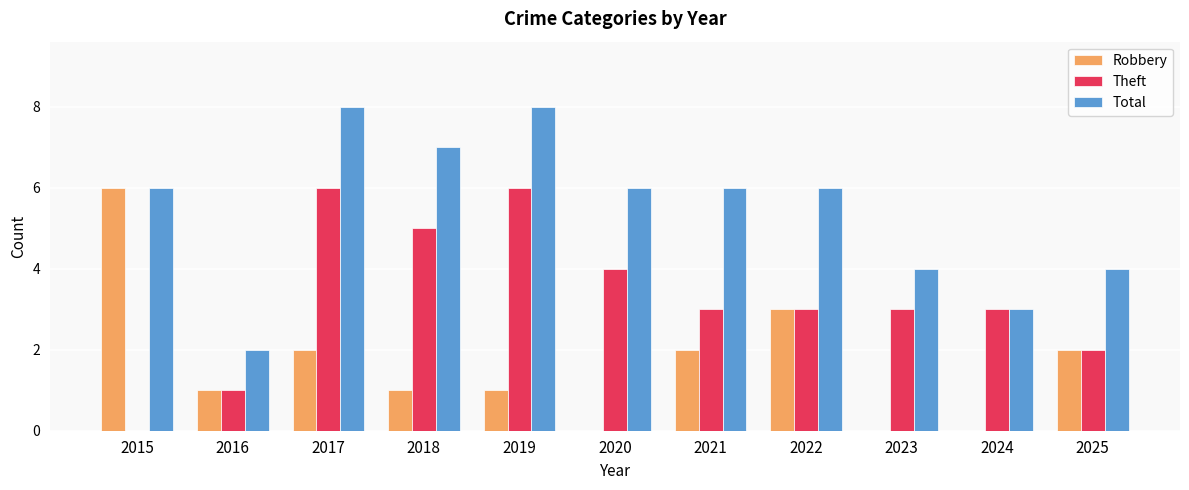

What is the highest value of the Total series?

8